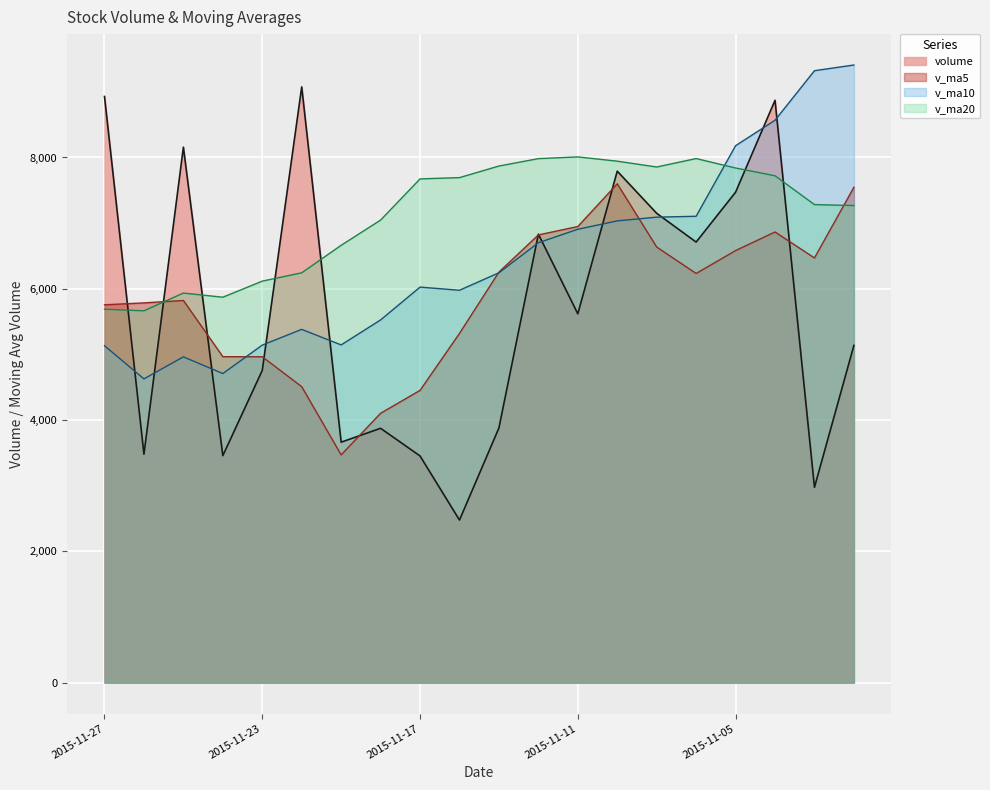

What is the spread (max minus min) of values at 2015-11-23?

1359.9